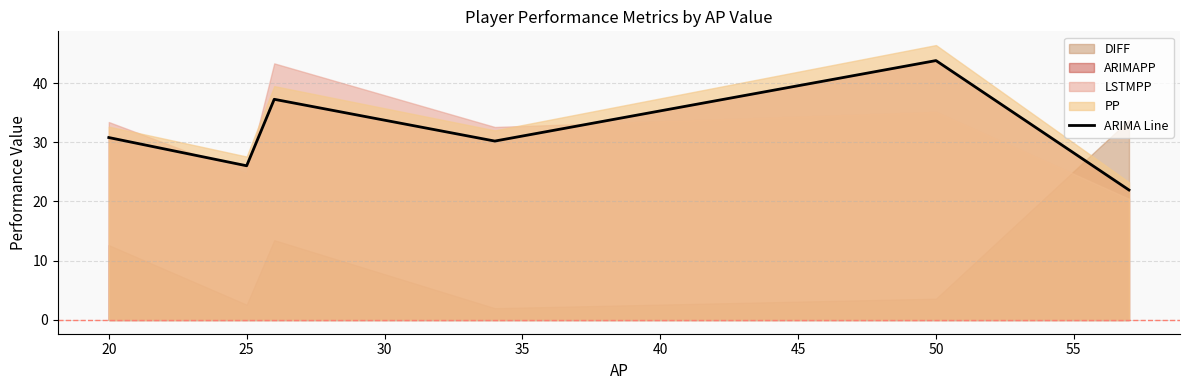

How many values are below 30?

2